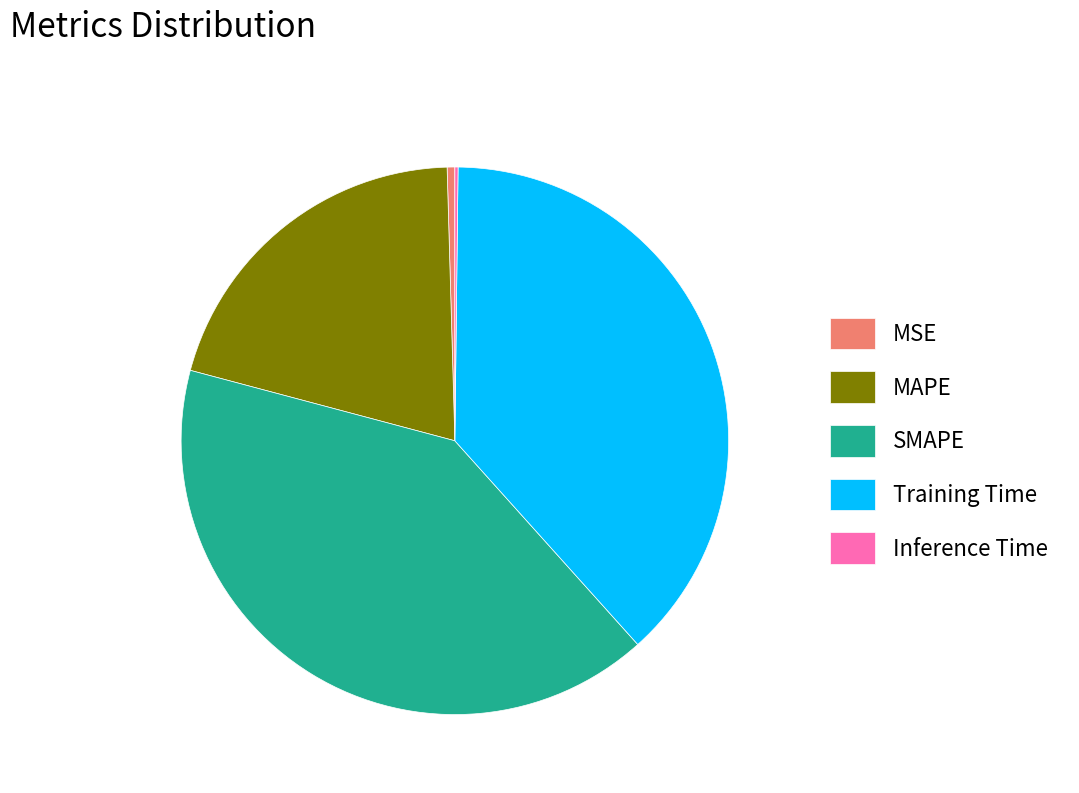

Is the sum of MAPE and MSE greater than half?

No